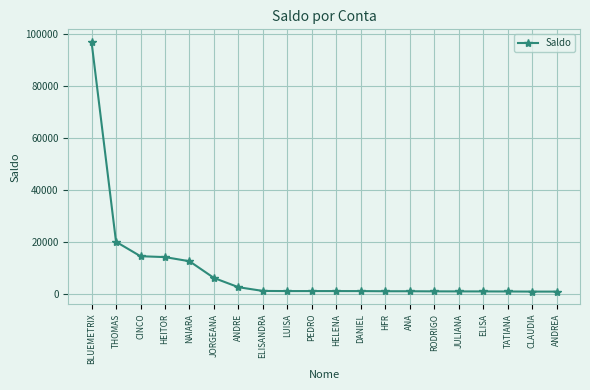

What is the difference between the second highest and minimum values?

19197.6